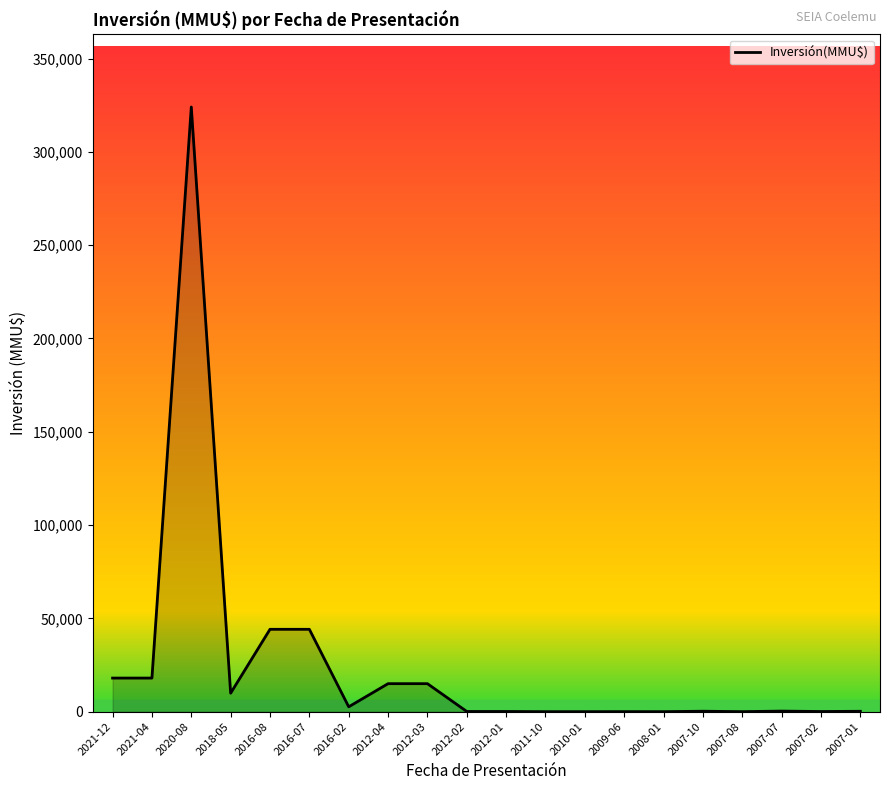

How many lines are shown in the chart?

1